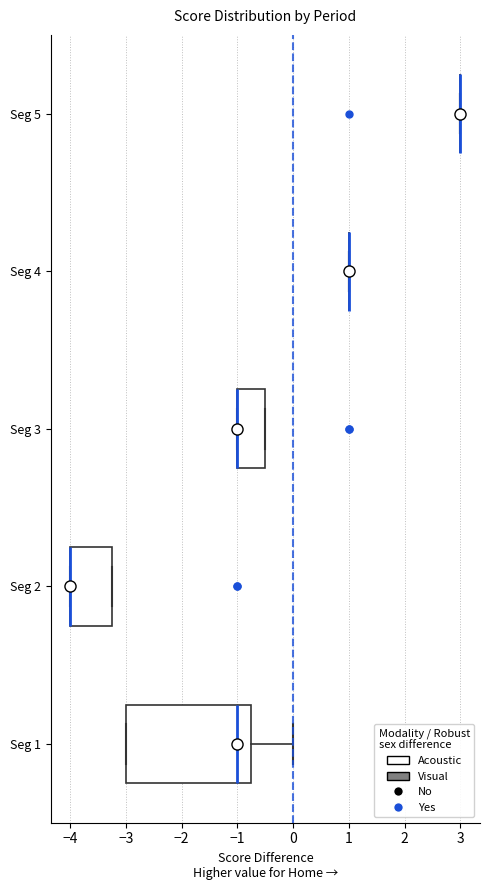

Reading bottom to top, transcribe this box plot: for each box, give where its median line is, the range the box spans, and where its two whiskers end, as read against the x-axis. The values are not printed on the chart, so give them approximately, as read against the axis.

Seg 1: median -1.0, box -3.0 to -0.7, whiskers -3.0 to 0.0
Seg 2: median -4.0 (drawn on the box's left edge), box -4.0 to -3.2, whiskers -4.0 to -3.2
Seg 3: median -1.0 (drawn on the box's left edge), box -1.0 to -0.5, whiskers -1.0 to -0.5
Seg 4: box collapsed to a line at 1.0, whiskers 1.0 to 1.0
Seg 5: box collapsed to a line at 3.0, whiskers 3.0 to 3.0